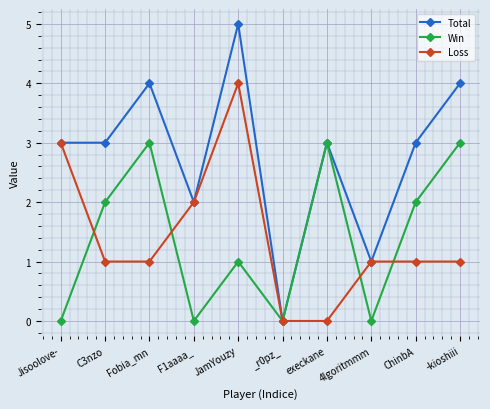

Reading left to right, extract all data points from this chart.

Total: 3	3	4	2	5	0	3	1	3	4
Win: 0	2	3	0	1	0	3	0	2	3
Loss: 3	1	1	2	4	0	0	1	1	1